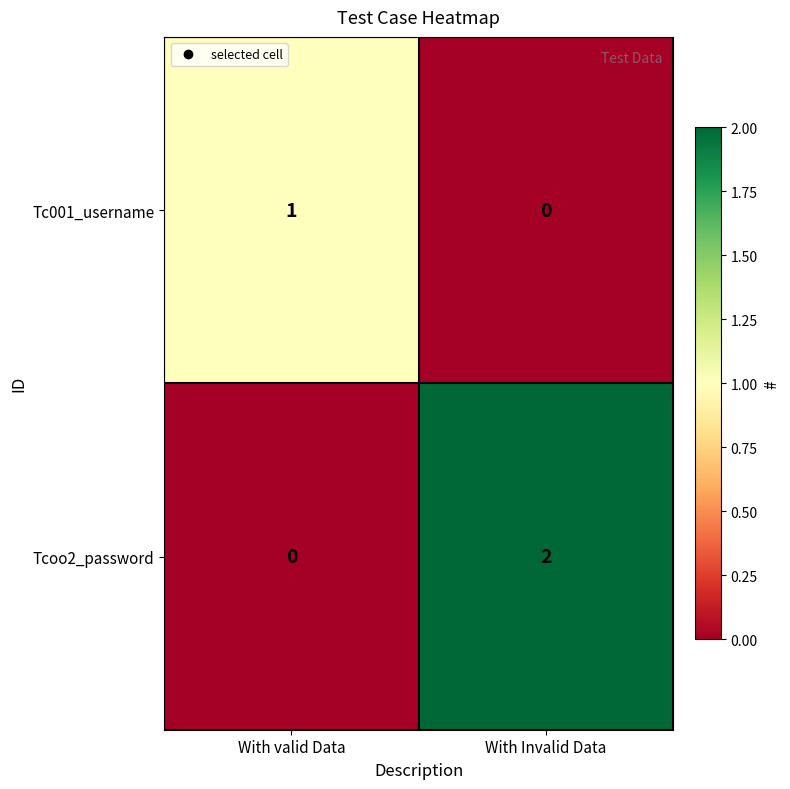

Rank the series at With valid Data from highest to lowest value.

Tc001_username, Tcoo2_password